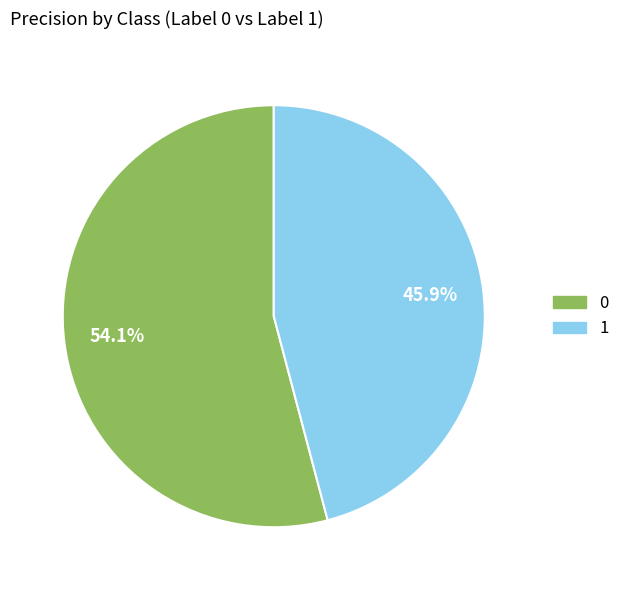

Combined, do 0 and 1 account for over 50%?

Yes